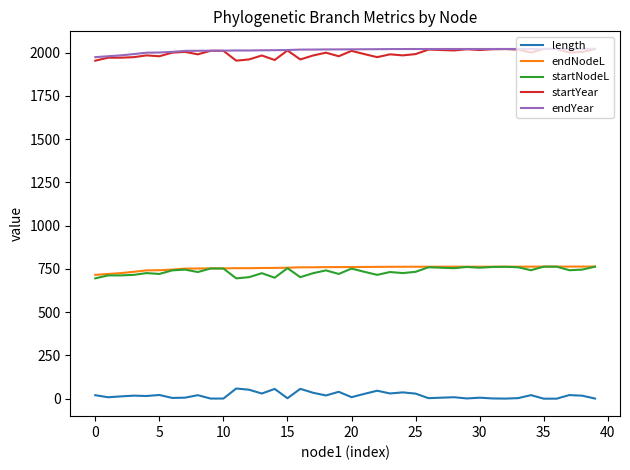

True or false: endYear and startNodeL intersect in this chart.

False